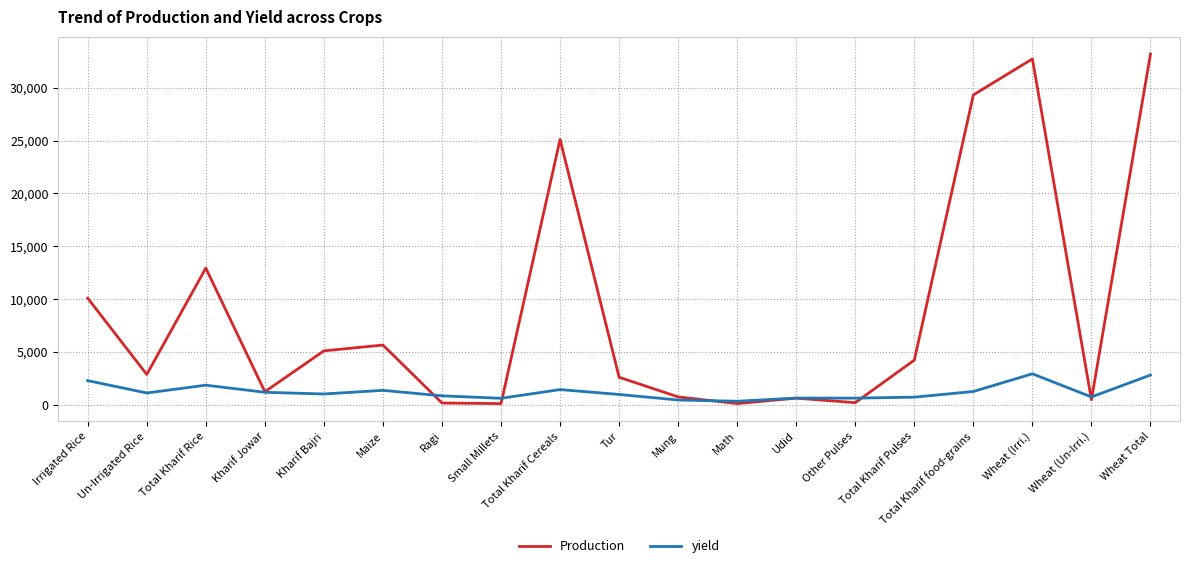

What is the difference between the second highest and second lowest values in the yield series?

2365